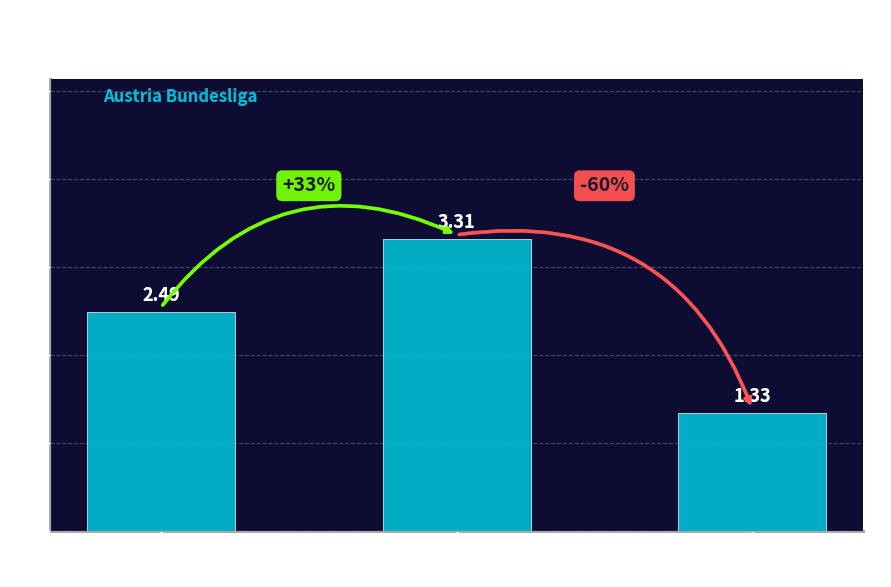

What is the difference between the maximum and minimum values?

2.0